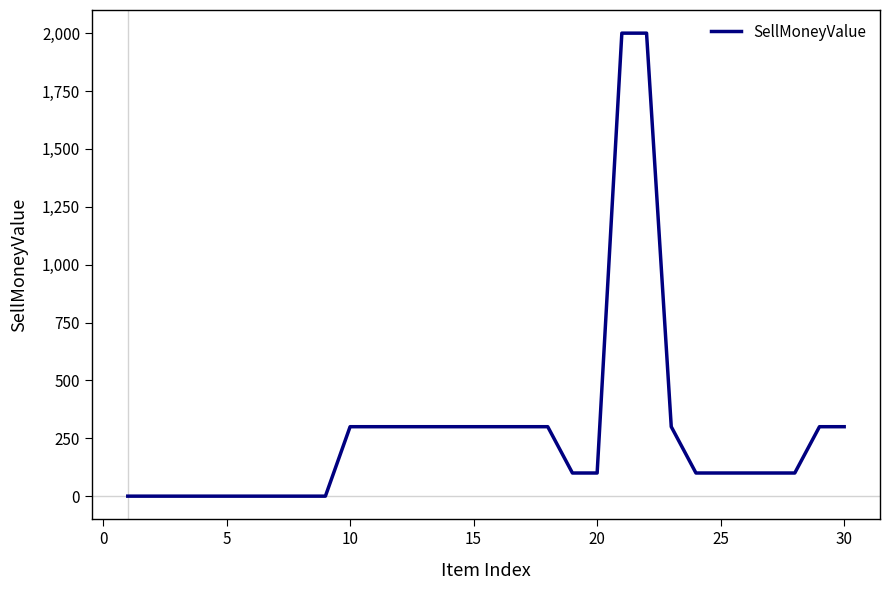

What is the maximum value shown in the chart?

2000